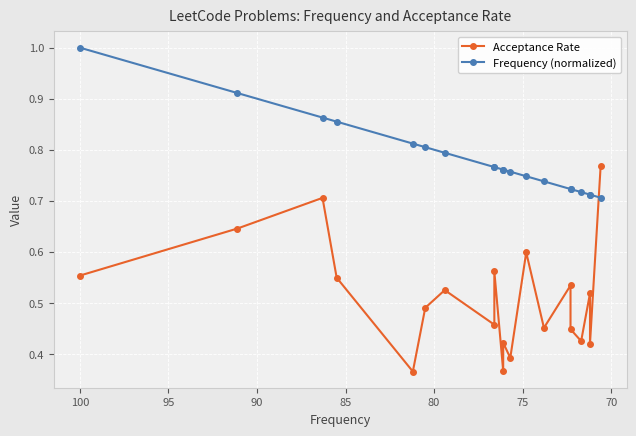

What is the smallest value displayed?

0.4